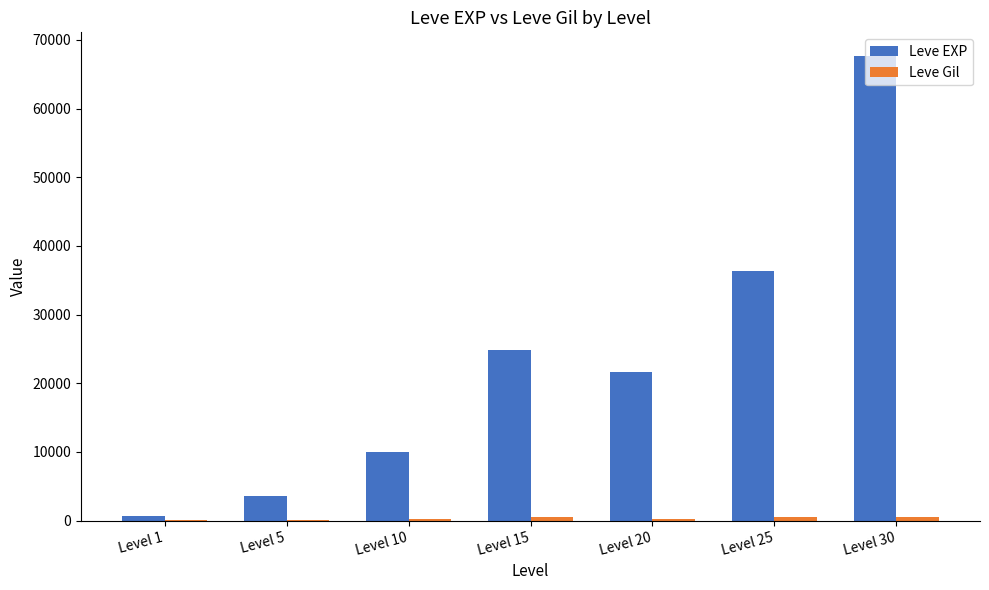

Which category has the highest value across all series?

Level 30